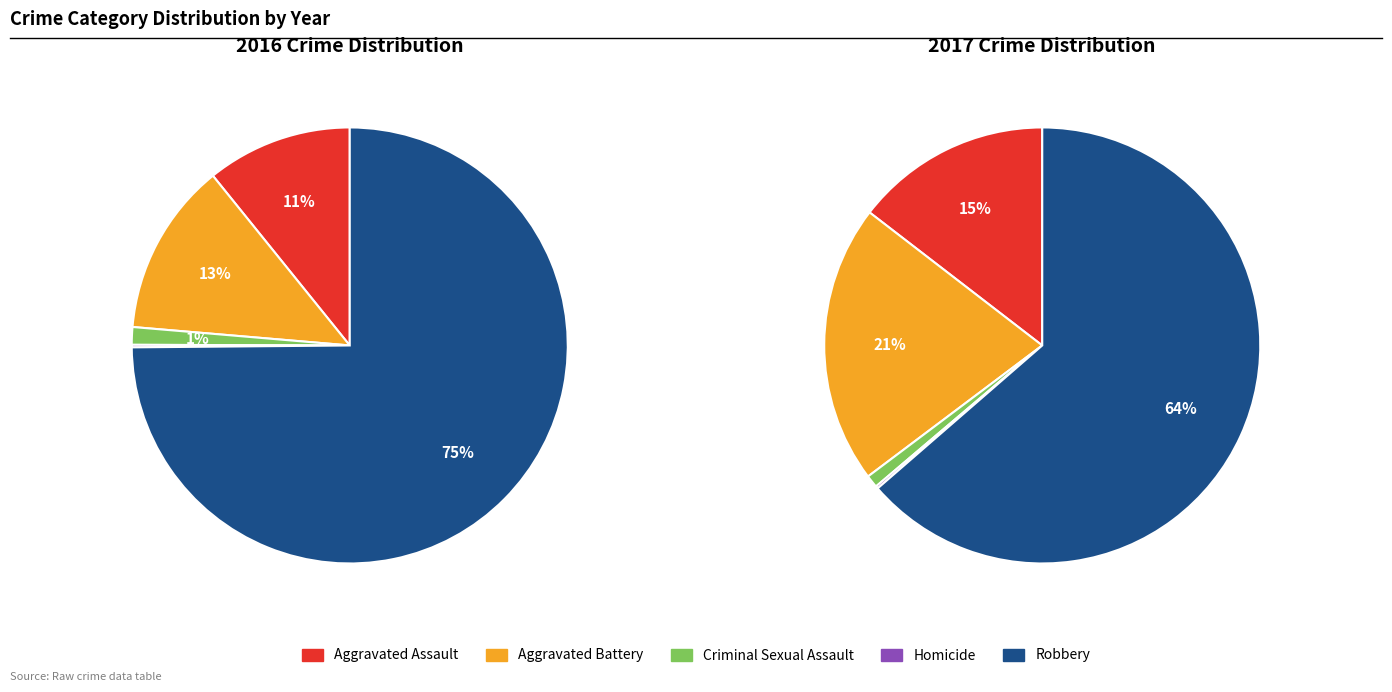

Which series has the widest spread of values?

2016